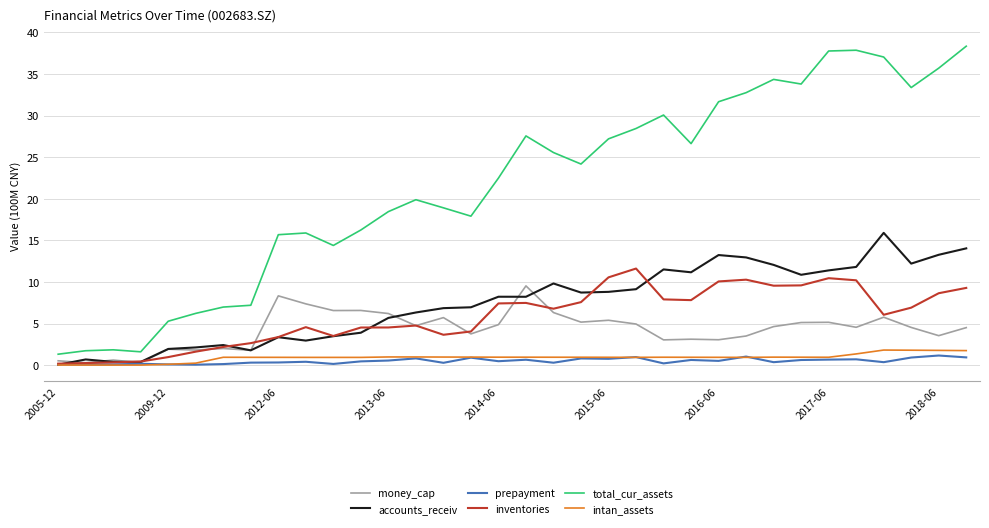

Which series has the largest range (max minus min)?

total_cur_assets